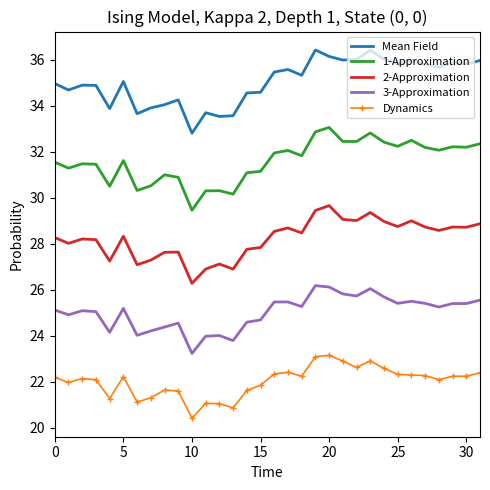

What is the difference between the maximum and minimum values in the Dynamics series?

2.7